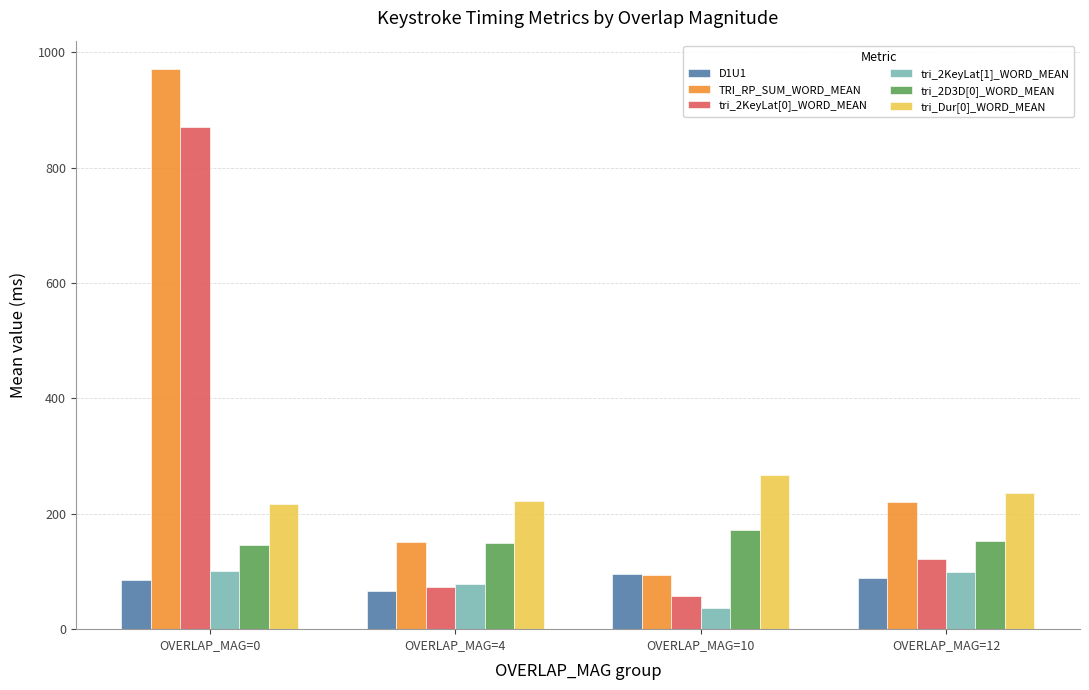

Which series has the largest range (max minus min)?

TRI_RP_SUM_WORD_MEAN